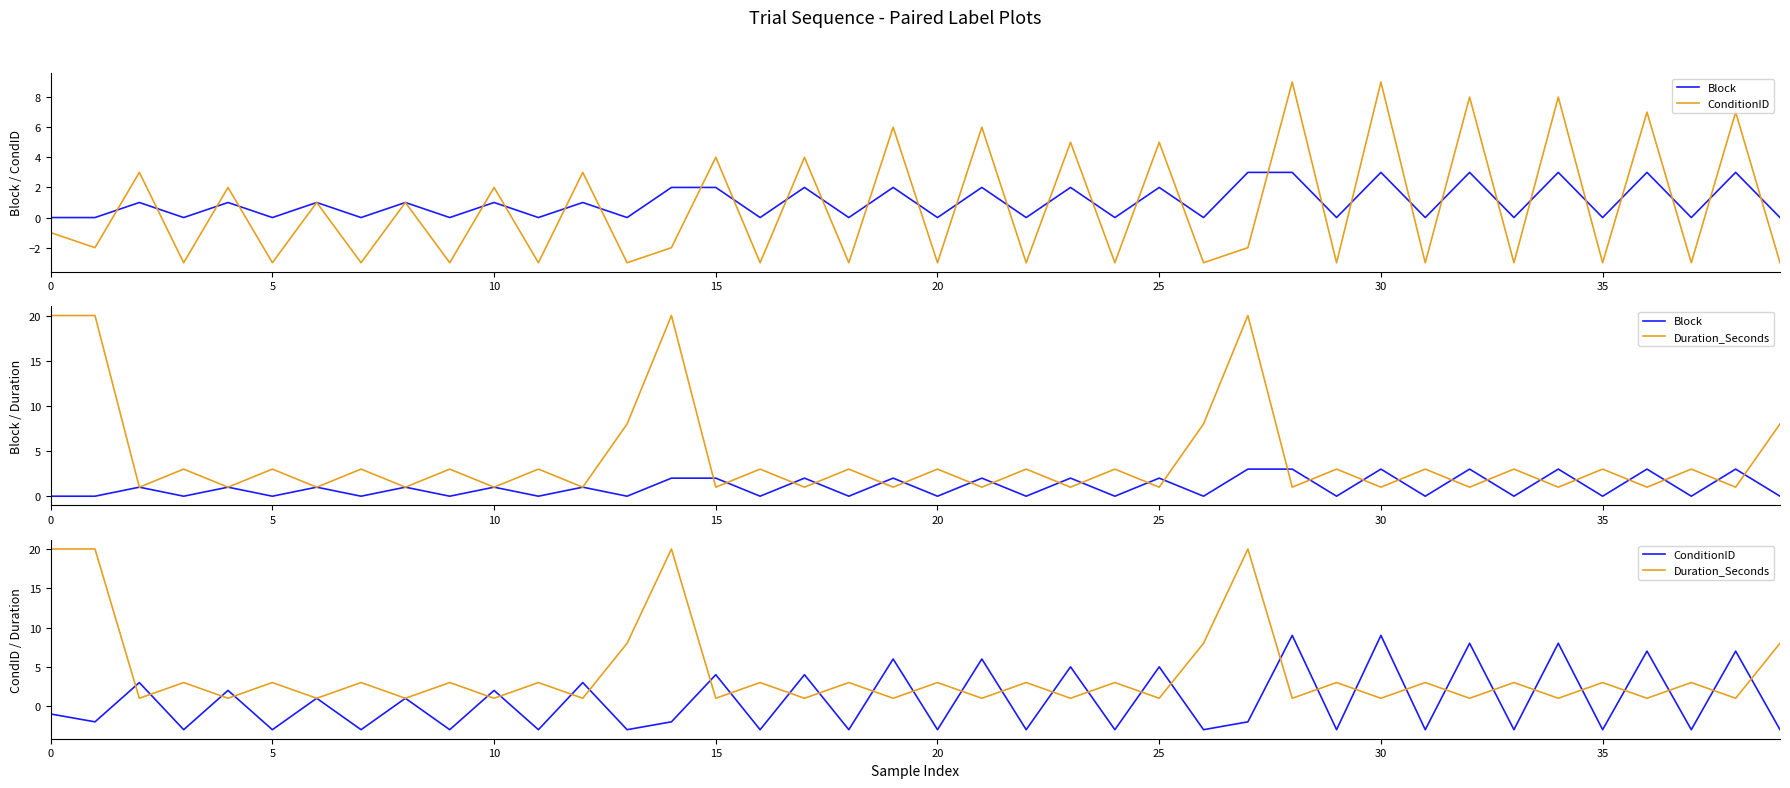

At which label is Block closest to 1?

10